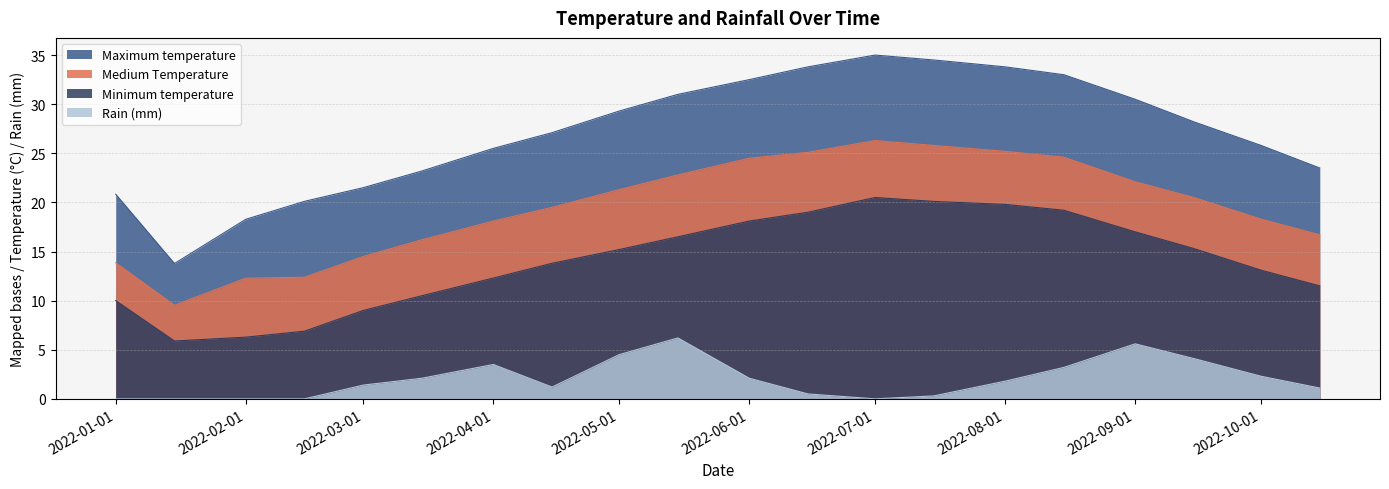

Rank the series by their average value, from lowest to highest.

Rain (mm), Minimum temperature, Medium Temperature, Maximum temperature